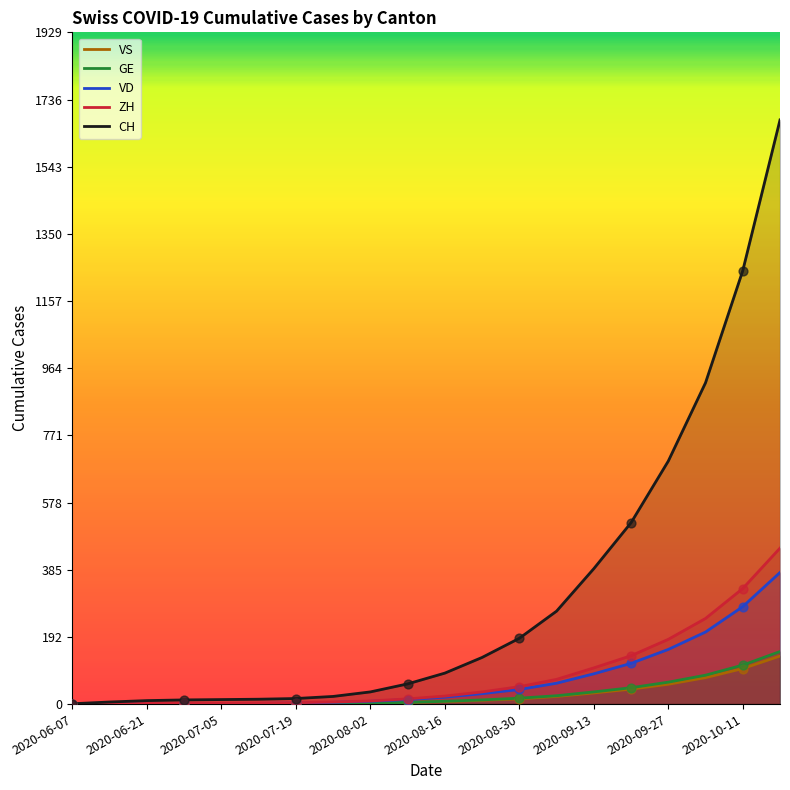

Which series has the largest total across all categories?

CH